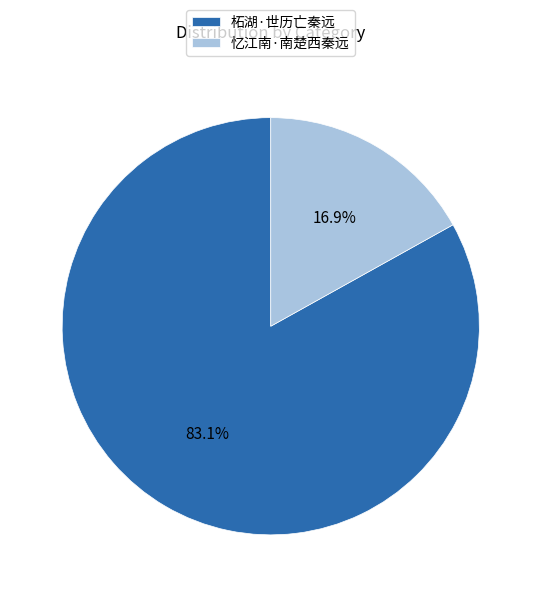

Count the number of slices in the pie.

2